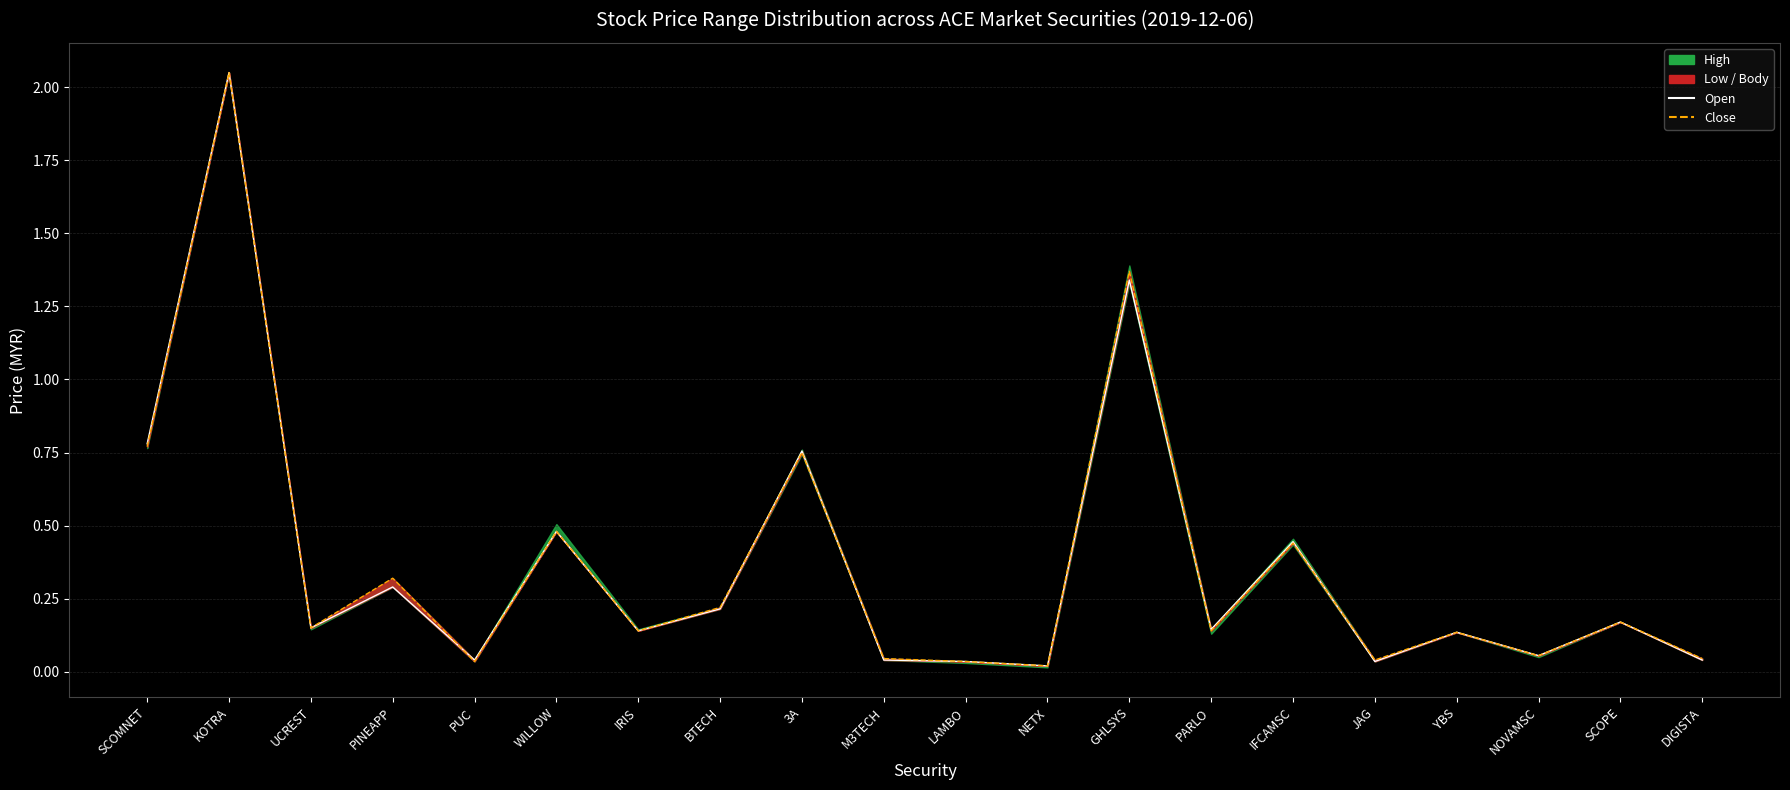

In open, how many points are higher than both neighbors (excluding endpoints)?

8